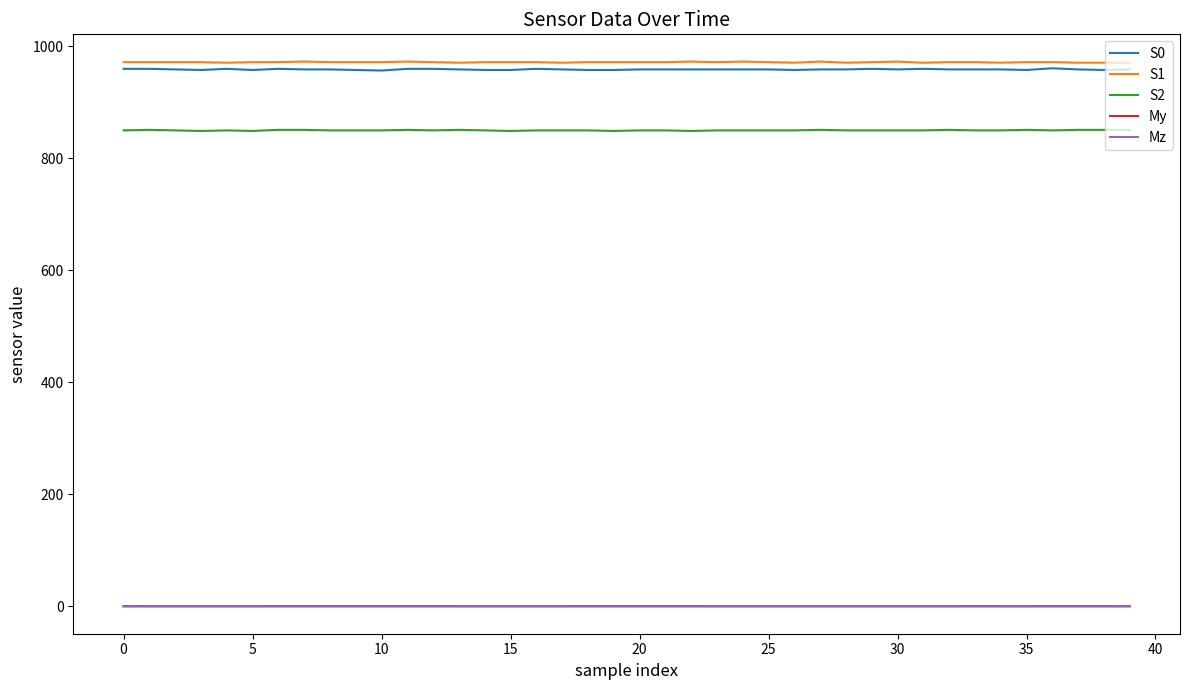

Count the S1 values in the range 972 to 973.

30